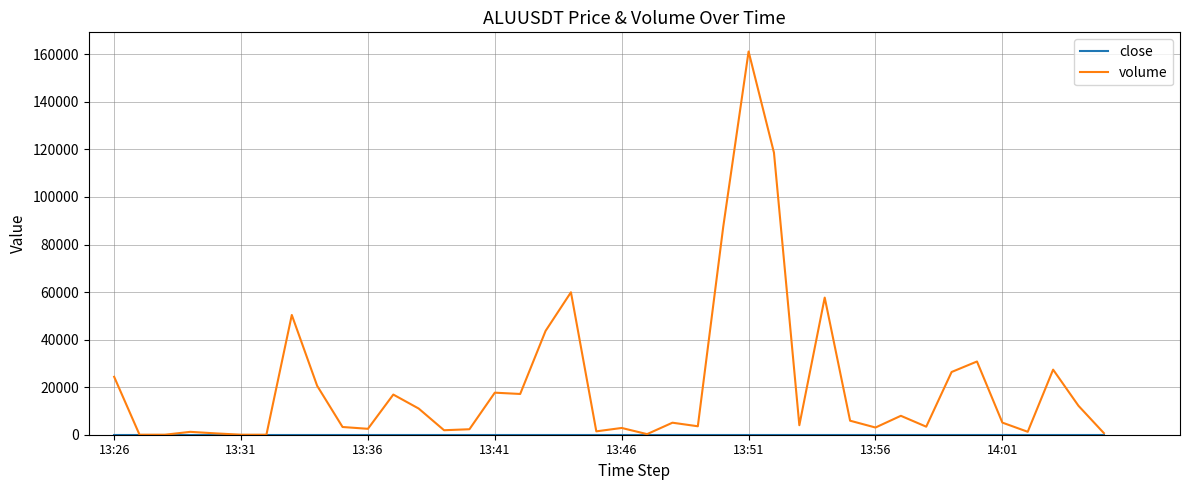

Which series has the largest range (max minus min)?

volume